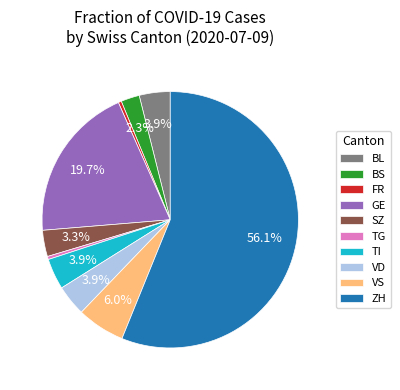

Which slice is the largest?

ZH